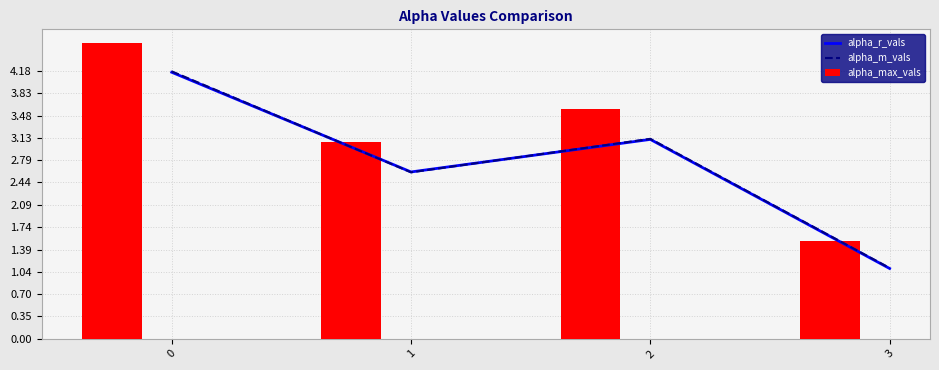

What is the sum of all alpha_r_vals values?

11.0